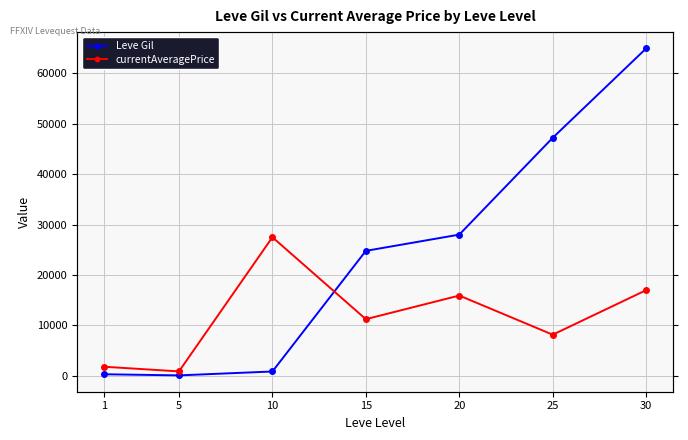

At which label does currentAveragePrice first exceed 11249?

10